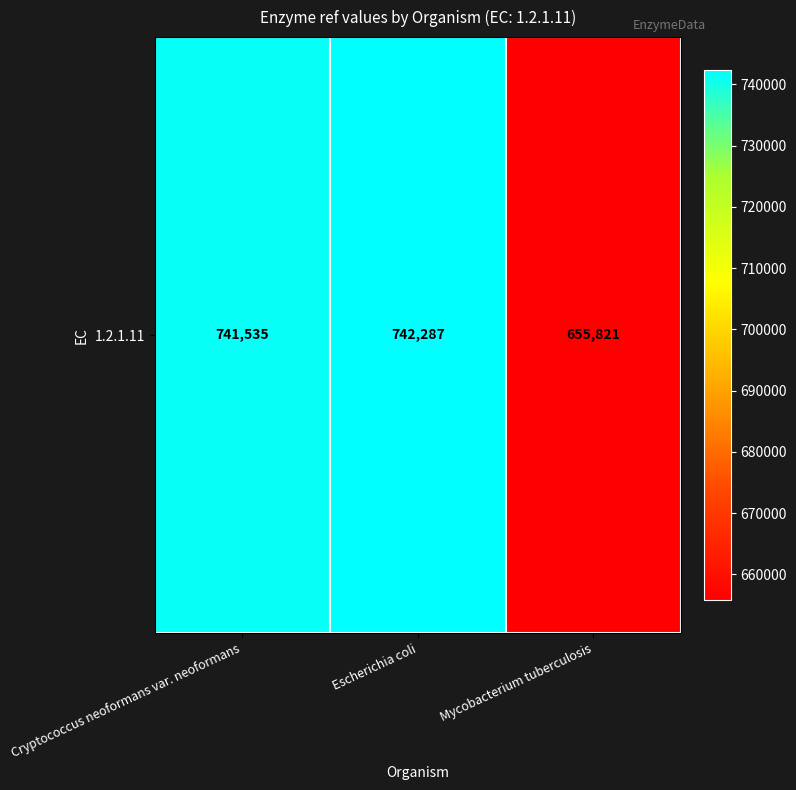

Where is the data nearest to the value 699054?

Cryptococcus neoformans var. neoformans